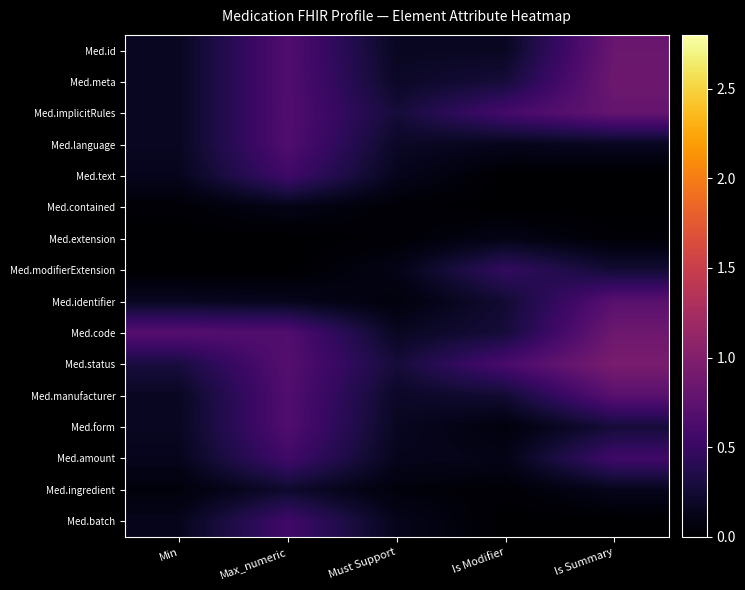

Reading right to left, list all the values displayed in this chart.

Med.id: Is Summary=0.8	Is Modifier=0.2	Must Support=0.2	Max_numeric=0.7	Min=0.2
Med.meta: Is Summary=0.9	Is Modifier=0.3	Must Support=0.2	Max_numeric=0.7	Min=0.2
Med.implicitRules: Is Summary=0.8	Is Modifier=0.6	Must Support=0.3	Max_numeric=0.7	Min=0.2
Med.language: Is Summary=0.2	Is Modifier=0.1	Must Support=0.2	Max_numeric=0.7	Min=0.2
Med.text: Is Summary=0.0	Is Modifier=0.0	Must Support=0.1	Max_numeric=0.6	Min=0.1
Med.contained: Is Summary=0.0	Is Modifier=0.0	Must Support=0.0	Max_numeric=0.1	Min=0.0
Med.extension: Is Summary=0.0	Is Modifier=0.1	Must Support=0.0	Max_numeric=0.0	Min=0.0
Med.modifierExtension: Is Summary=0.3	Is Modifier=0.5	Must Support=0.1	Max_numeric=0.0	Min=0.0
Med.identifier: Is Summary=0.7	Is Modifier=0.3	Must Support=0.1	Max_numeric=0.1	Min=0.2
Med.code: Is Summary=0.9	Is Modifier=0.3	Must Support=0.2	Max_numeric=0.7	Min=0.7
Med.status: Is Summary=0.9	Is Modifier=0.6	Must Support=0.3	Max_numeric=0.7	Min=0.3
Med.manufacturer: Is Summary=0.7	Is Modifier=0.3	Must Support=0.2	Max_numeric=0.7	Min=0.2
Med.form: Is Summary=0.3	Is Modifier=0.1	Must Support=0.2	Max_numeric=0.7	Min=0.2
Med.amount: Is Summary=0.6	Is Modifier=0.1	Must Support=0.1	Max_numeric=0.6	Min=0.1
Med.ingredient: Is Summary=0.1	Is Modifier=0.0	Must Support=0.1	Max_numeric=0.2	Min=0.1
Med.batch: Is Summary=0.0	Is Modifier=0.0	Must Support=0.1	Max_numeric=0.6	Min=0.1